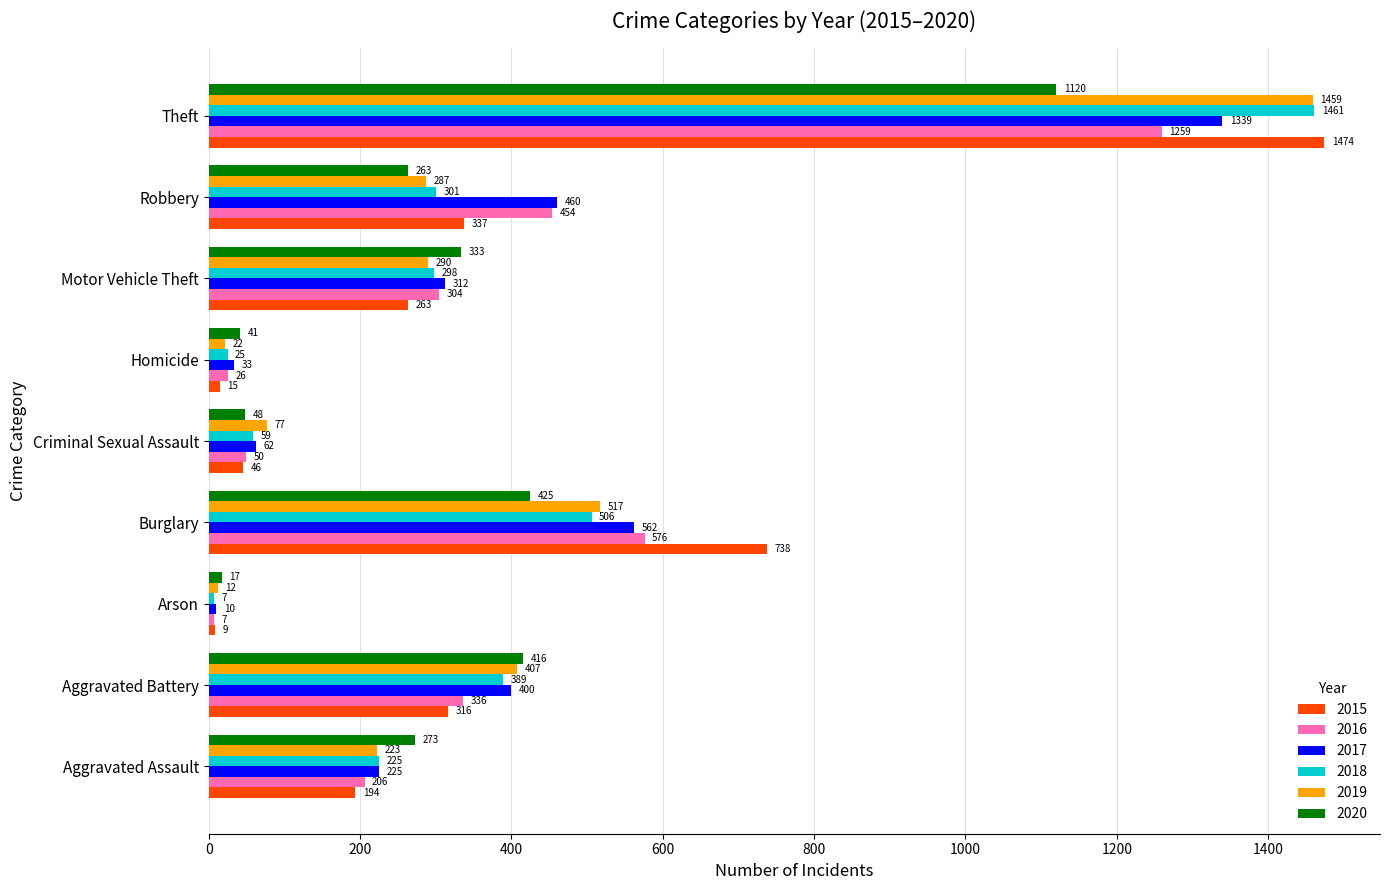

What is the spread (max minus min) of values at Theft?

354